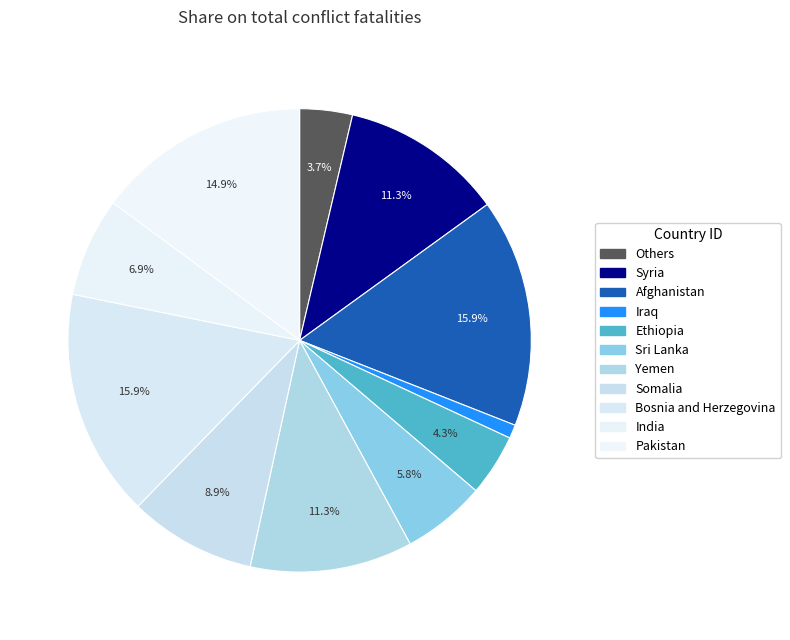

How many segments does this pie chart have?

11